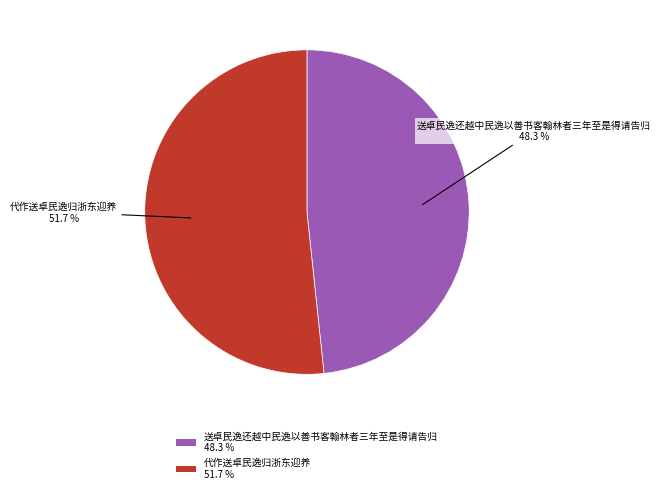

To the nearest percent, what is the difference between the 送卓民逸还越中民逸以善书客翰林者三年至是得请告归 and 代作送卓民逸归浙东迎养 slice percentages?

3%